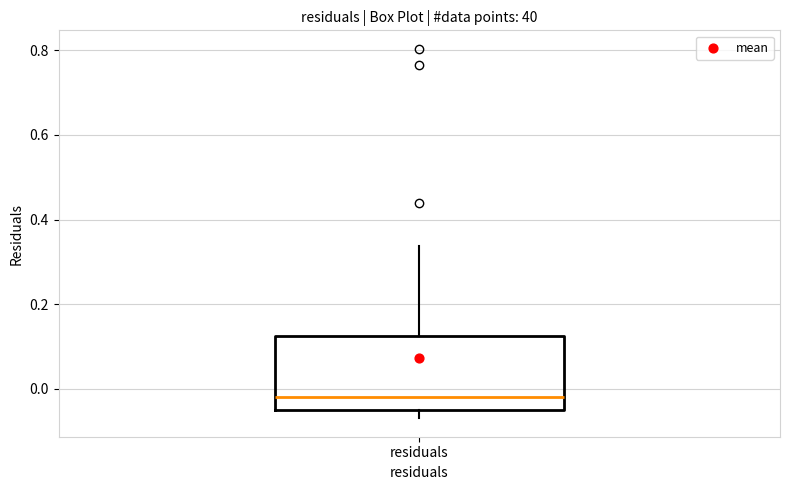

Read this box plot against the y-axis: the position of the median line, the range covered by the box, and the ends of both whiskers. The values are not printed on the chart, so give them approximately, as read against the axis.

median -0.02, box -0.06 to 0.12, whiskers -0.06 (just below the box's lower edge) to 0.34